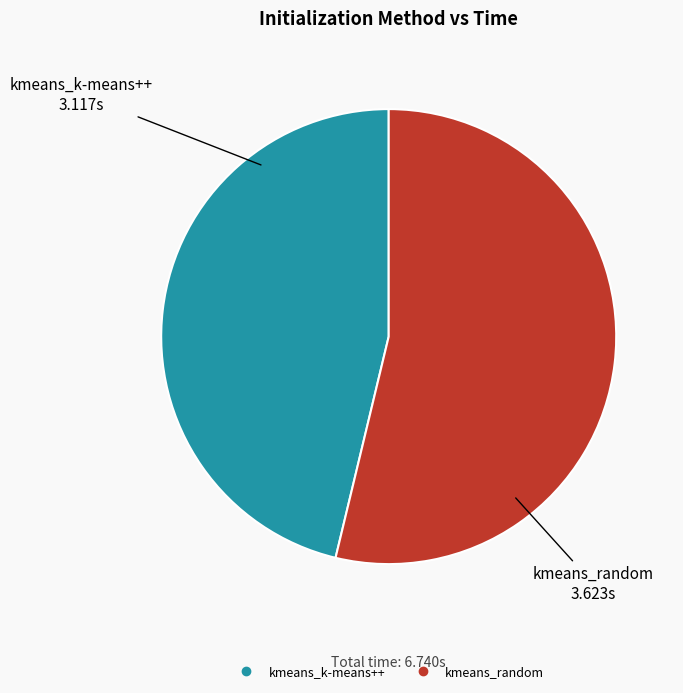

Between kmeans_k-means++ and kmeans_random, which is larger?

kmeans_random